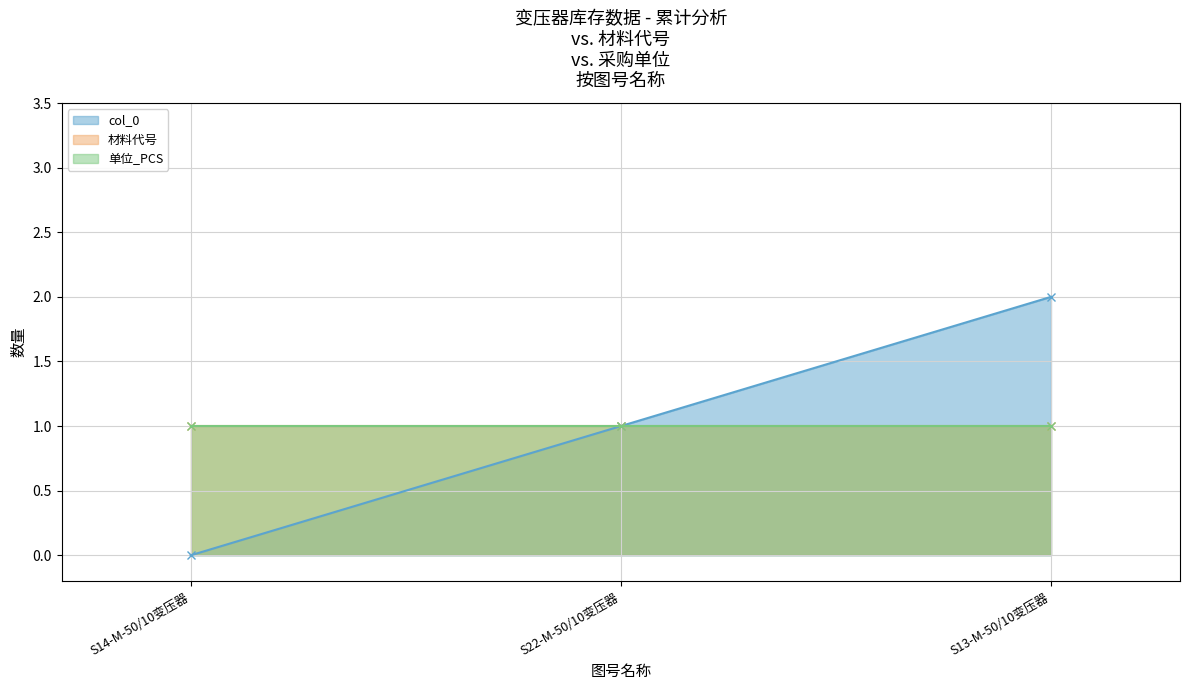

What are all the series names shown in the legend?

col_0, 材料代号, 单位_PCS